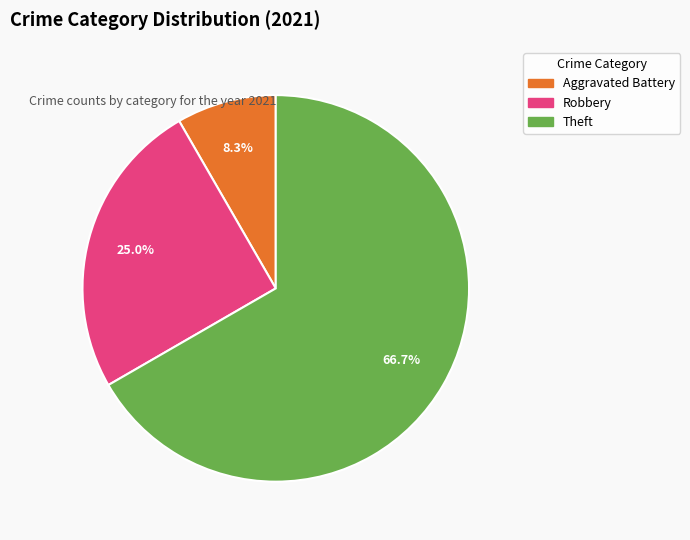

Does any single category account for the majority?

Yes